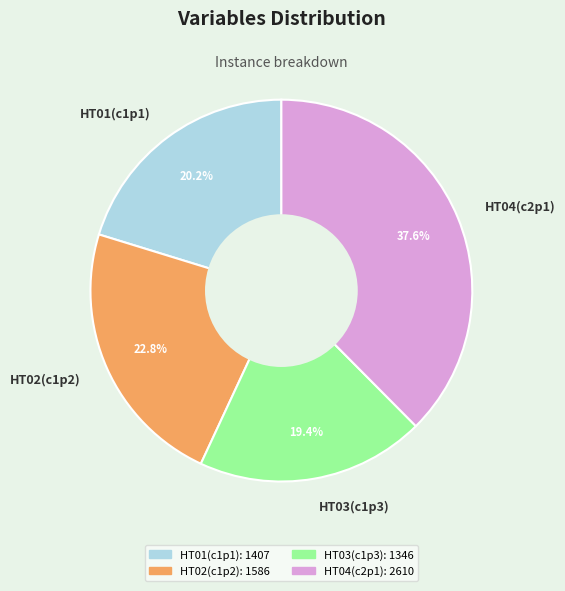

To the nearest percent, what percentage of the pie is HT03(c1p3)?

19%